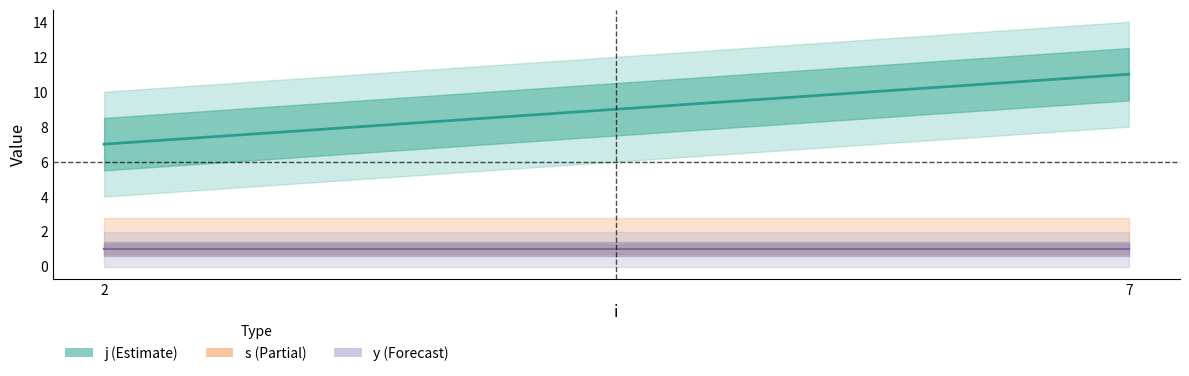

Rank the series at 7 from lowest to highest value.

s, y, j